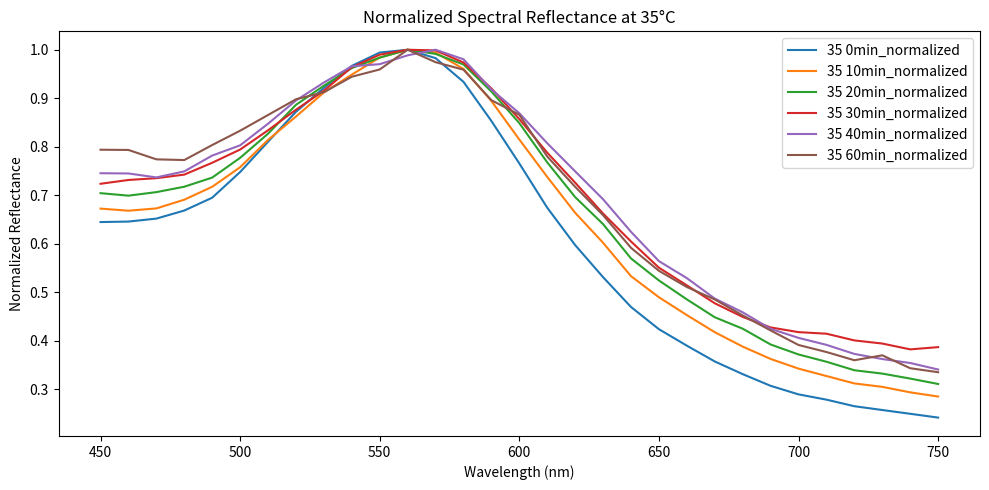

Which series has the largest range (max minus min)?

35 0min_normalized